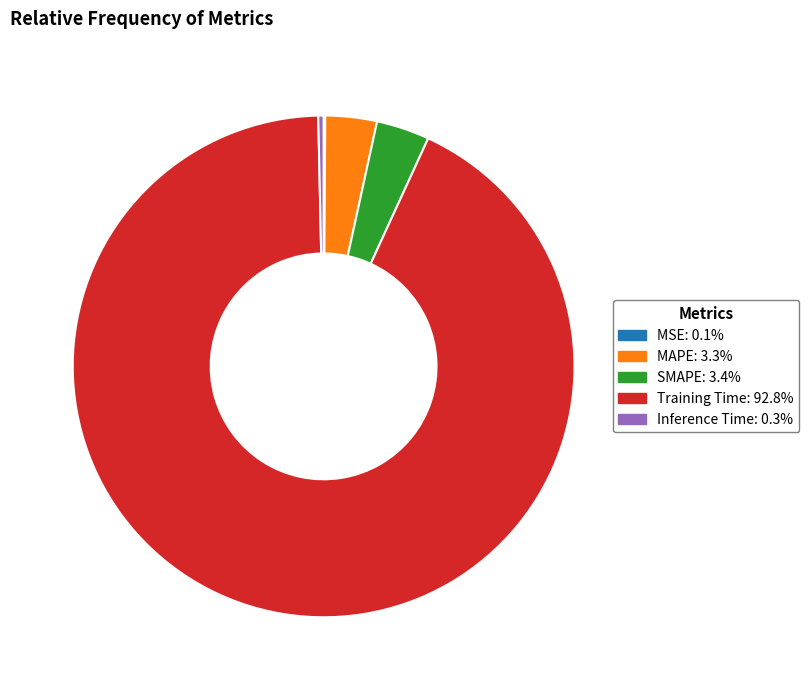

Combined, do MAPE and Inference Time account for over 50%?

No